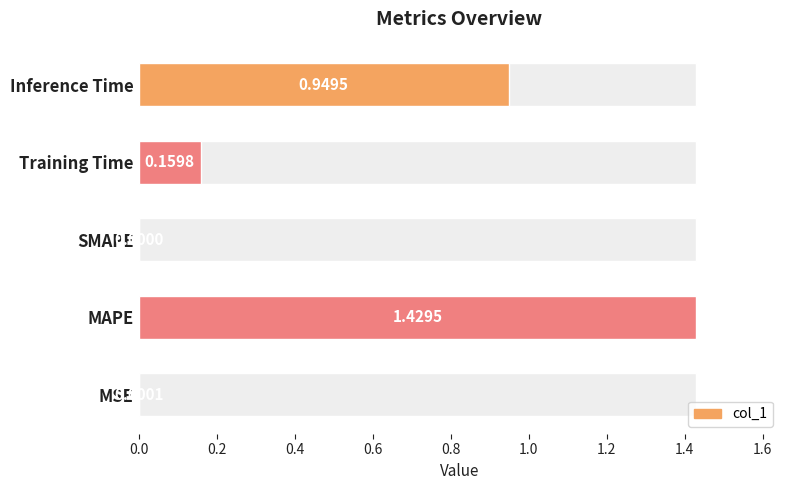

Is it true that the value at MSE is 0.0?

False